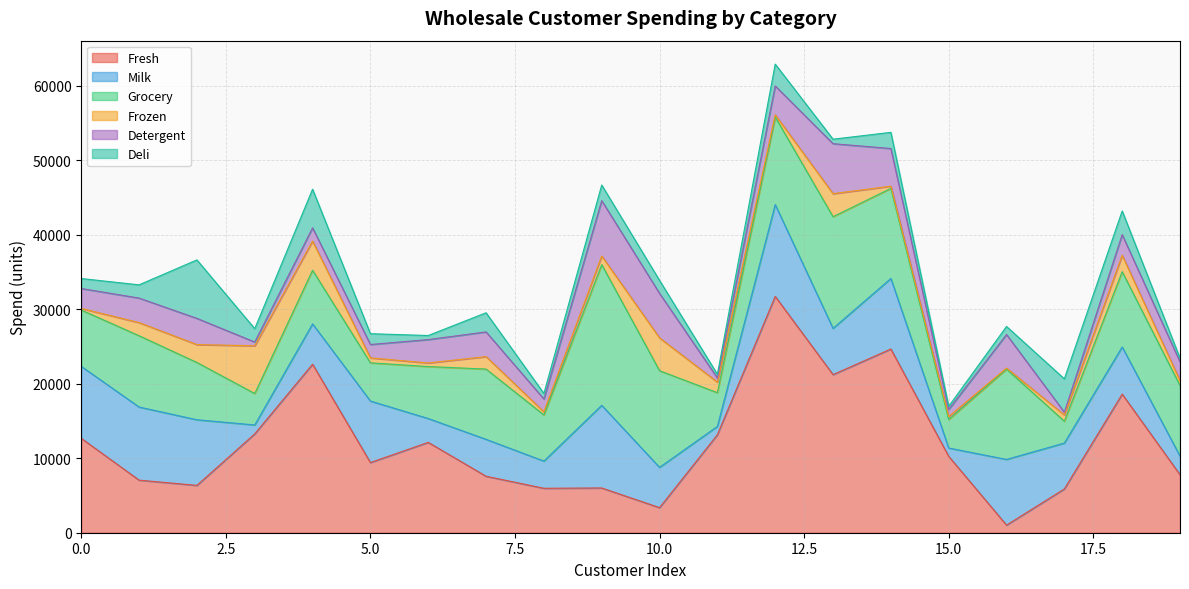

True or false: Deli has more than 2 points higher than both neighbors.

True